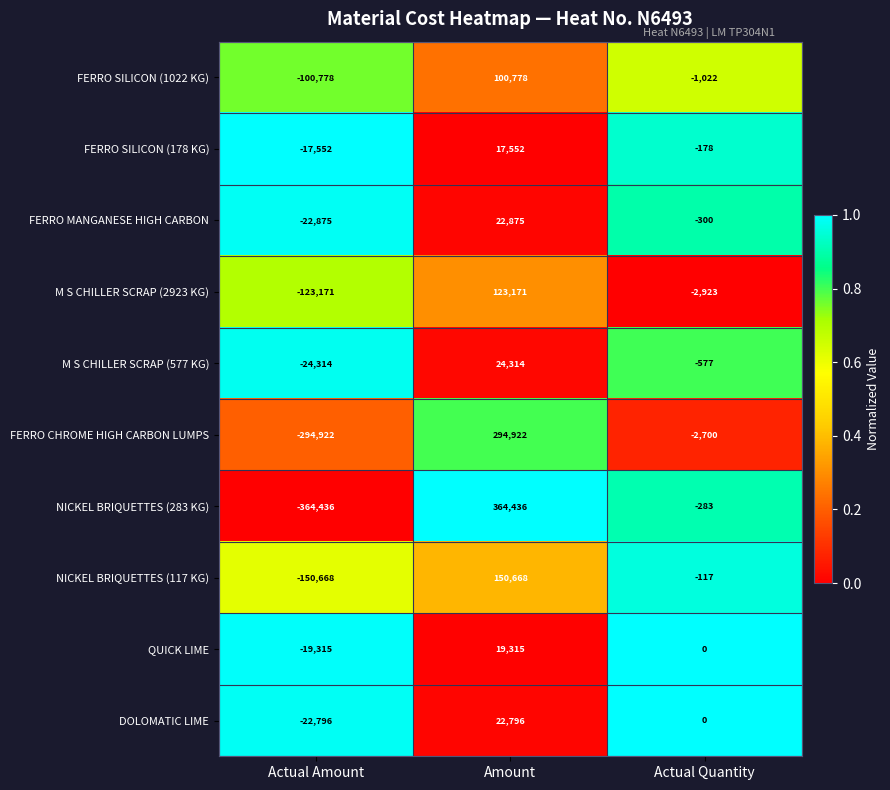

At which category is the sum across all series the highest?

Amount